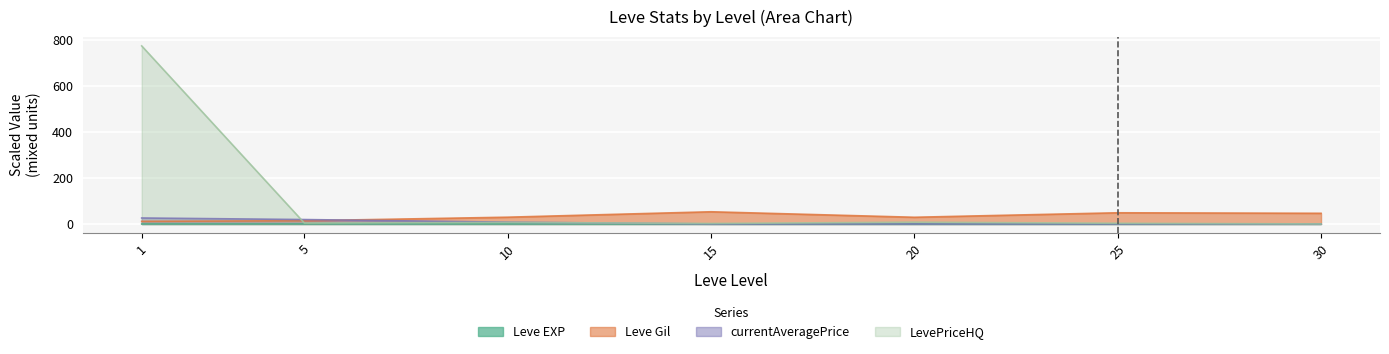

Reading right to left, what are all the values shown in this chart?

Leve EXP: 30=0.1	25=0.0	20=0.0	15=0.0	10=0.0	5=0.0	1=0.0
Leve Gil: 30=46.3	25=48.5	20=29.0	15=52.9	10=29.3	5=13.9	1=11.3
currentAveragePrice: 30=0.0	25=0.0	20=0.0	15=0.0	10=7.6	5=19.1	1=25.8
LevePriceHQ: 30=0.0	25=2.9	20=7.5	15=2.0	10=6.7	5=3.9	1=774.5